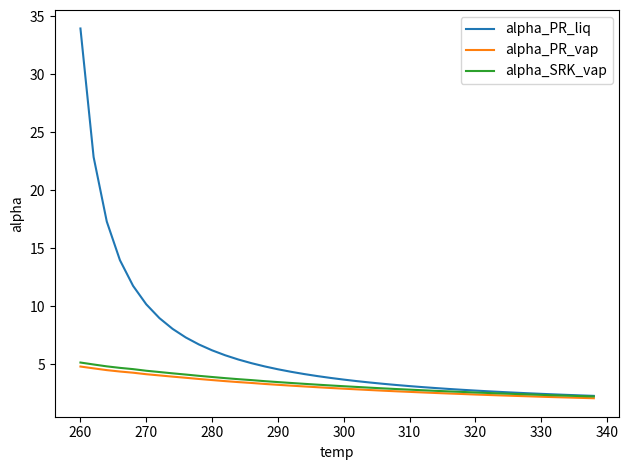

What is the greatest value displayed?

33.9